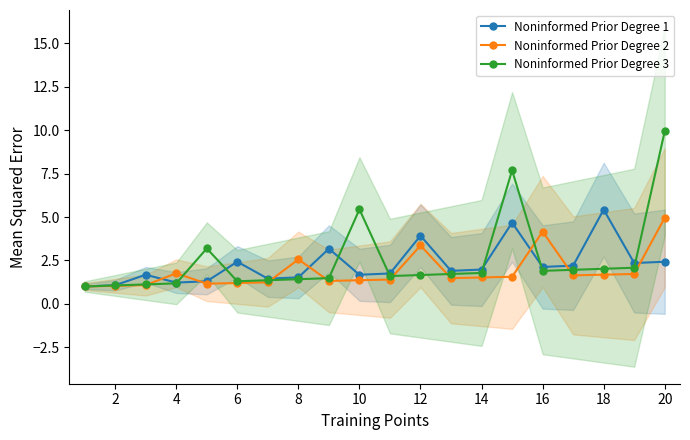

In Noninformed Prior Degree 1, how many points are lower than both neighbors (excluding endpoints)?

6